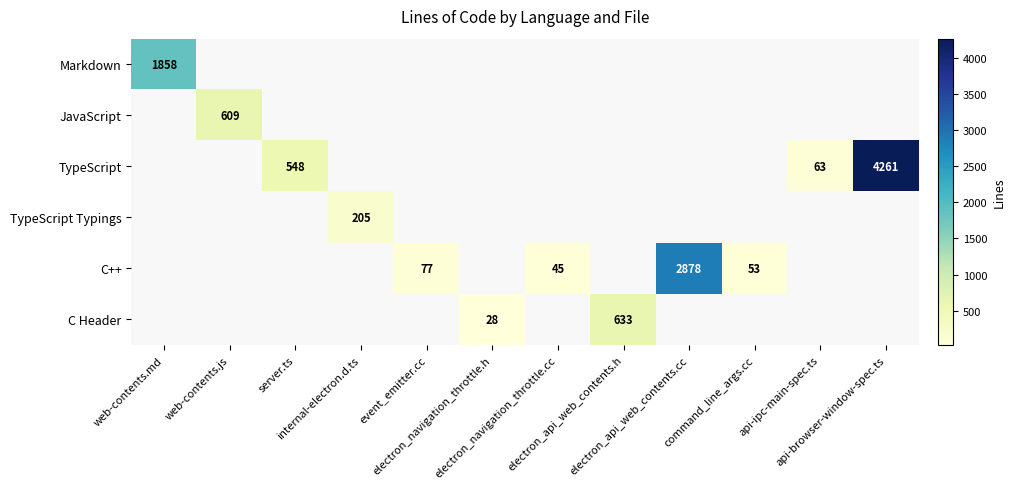

Rank the series by their maximum value, from lowest to highest.

TypeScript Typings, JavaScript, C Header, Markdown, C++, TypeScript